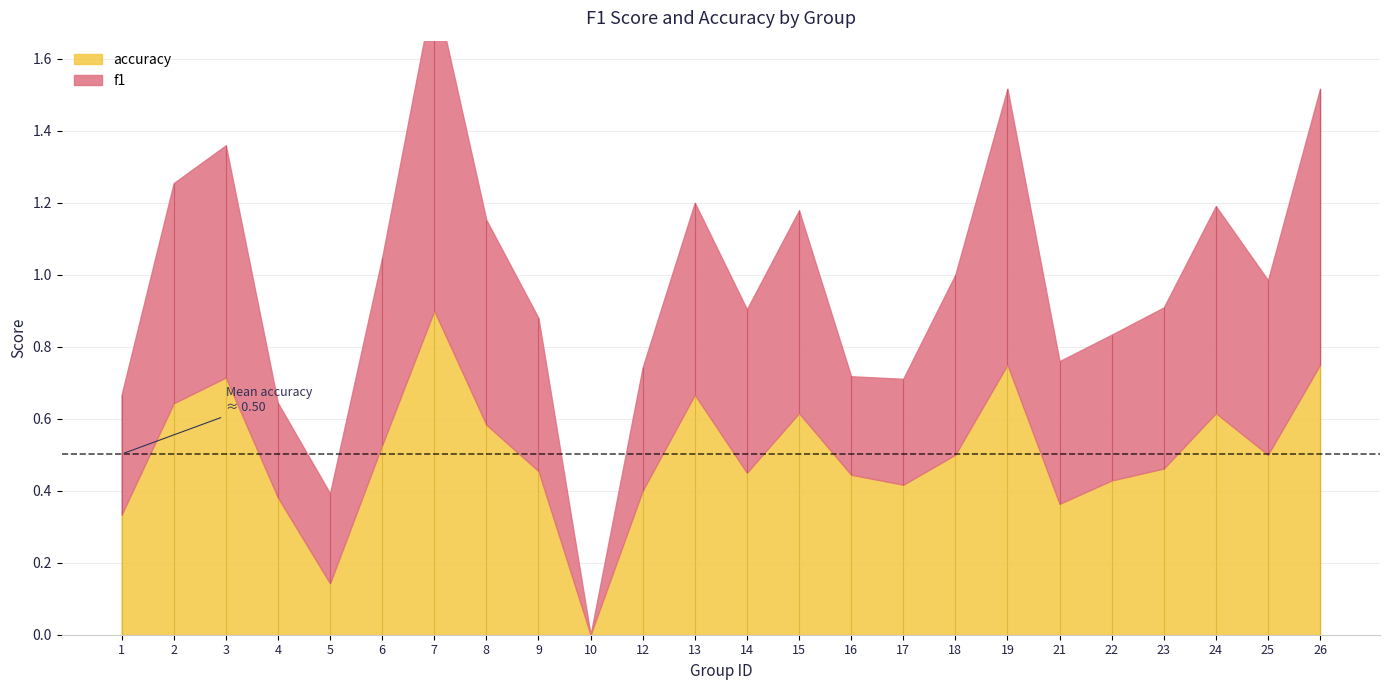

Which series has the largest total across all categories?

accuracy